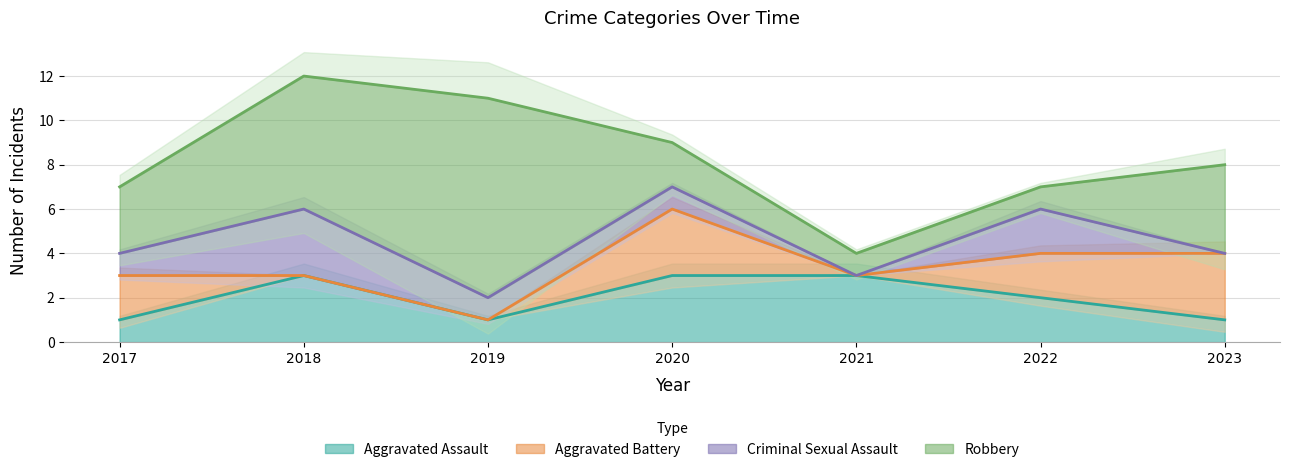

True or false: Aggravated Battery and Criminal Sexual Assault intersect in this chart.

True